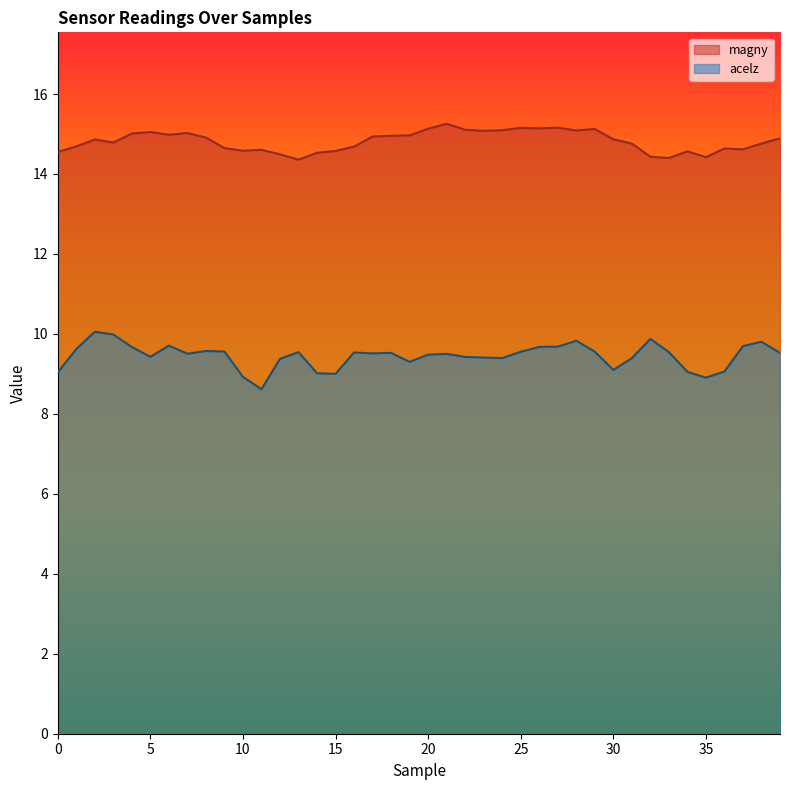

At which category is the sum across all series the highest?

2